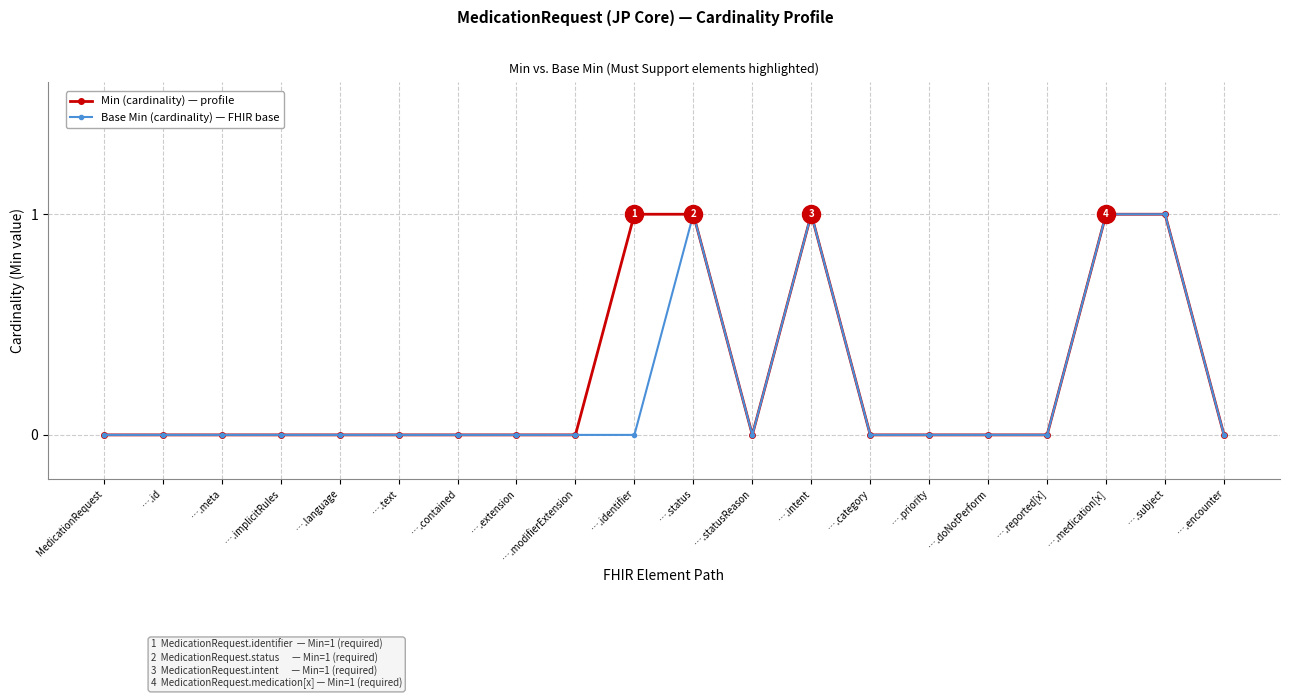

How many categories are shown in the chart?

20